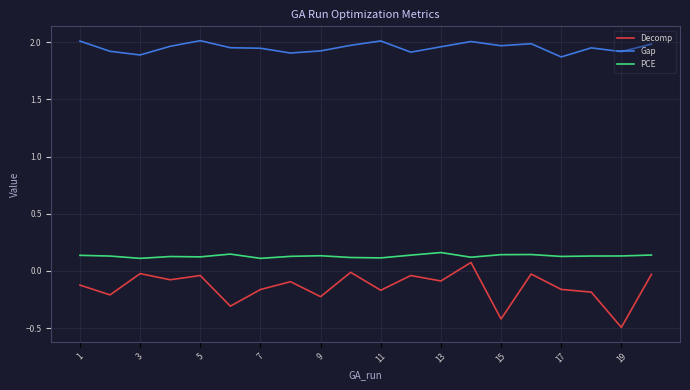

True or false: Gap and Decomp cross at least once.

False